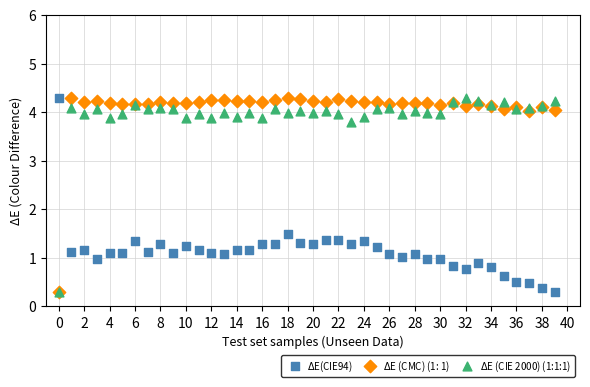

Across all series, what Y value is closest to 2?

1.5